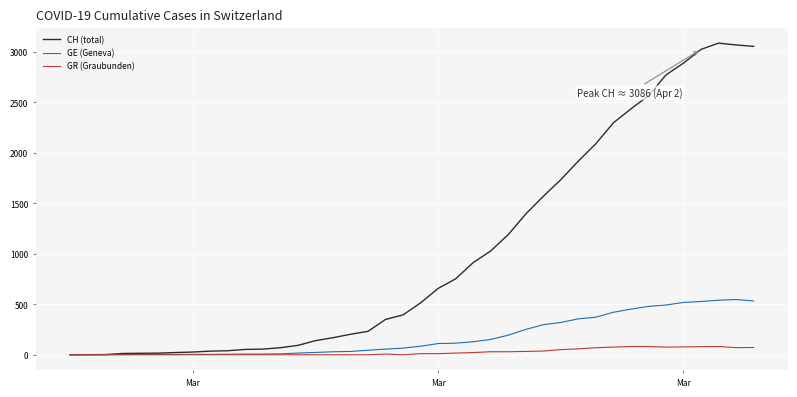

How many series are shown in this chart?

3